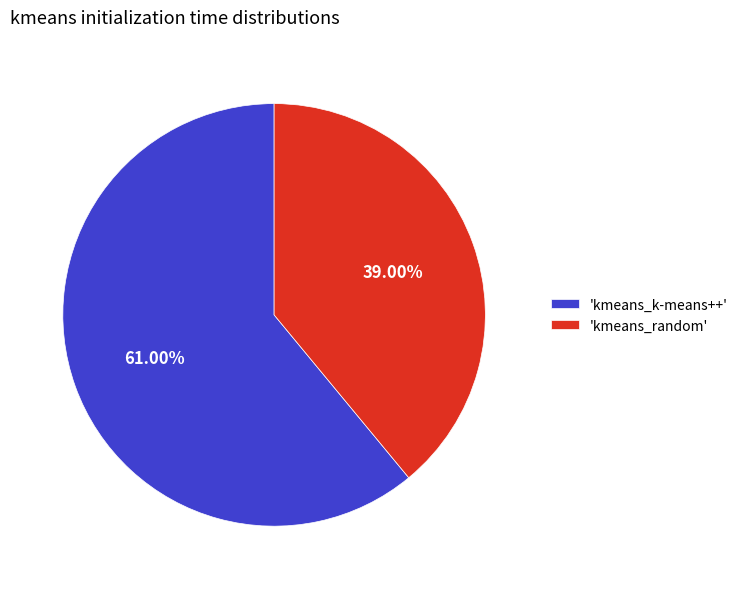

Which slice is the largest?

'kmeans_k-means++'